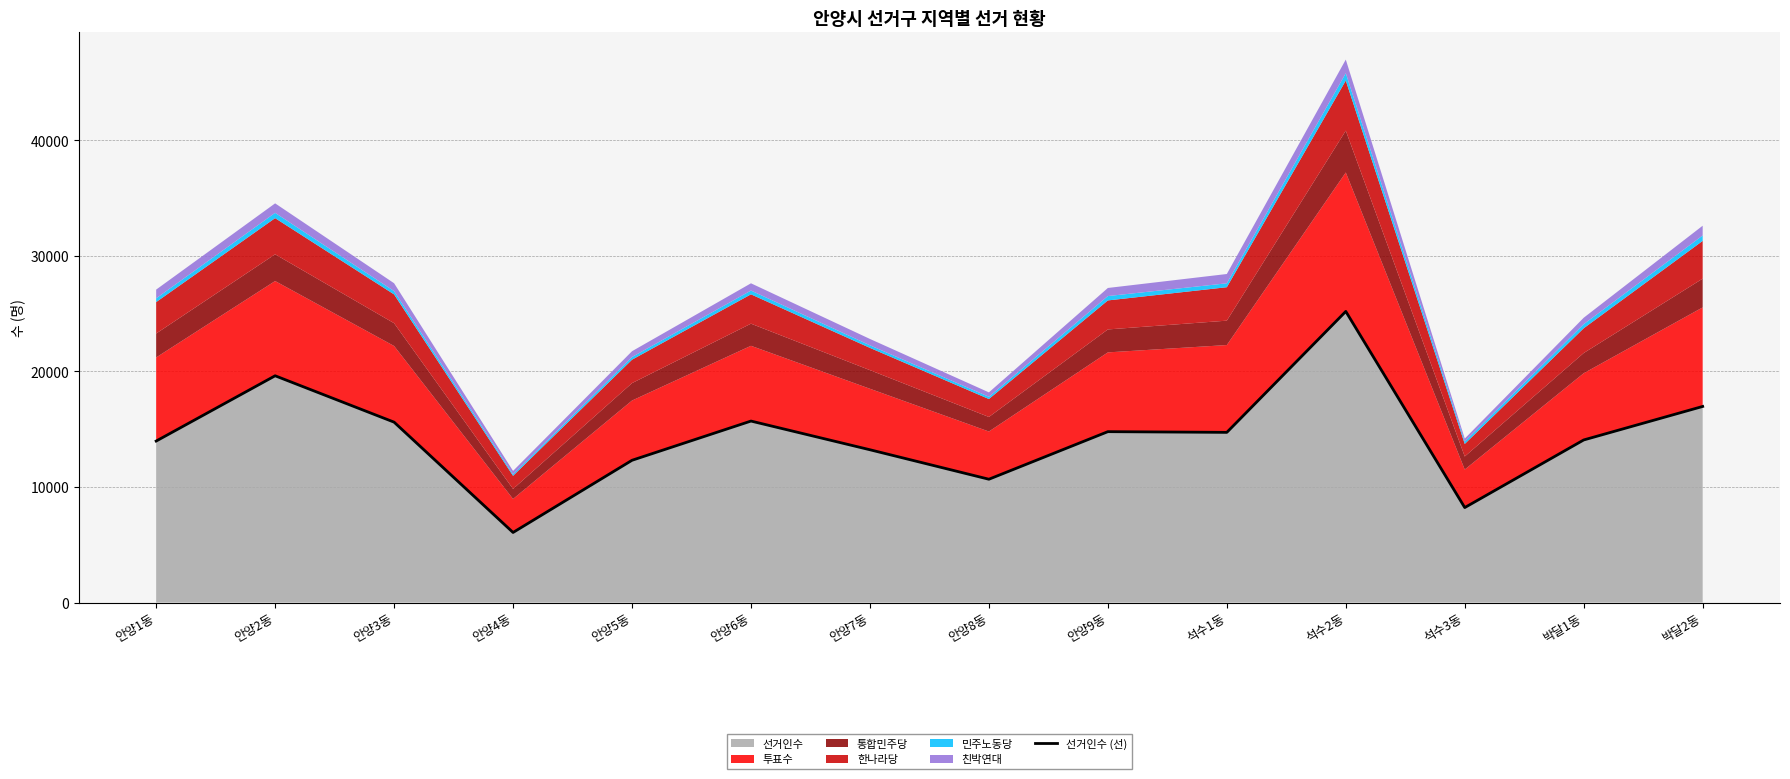

Rank the categories by value from lowest to highest.

안양4동, 석수3동, 안양8동, 안양5동, 안양7동, 안양1동, 박달1동, 석수1동, 안양9동, 안양3동, 안양6동, 박달2동, 안양2동, 석수2동